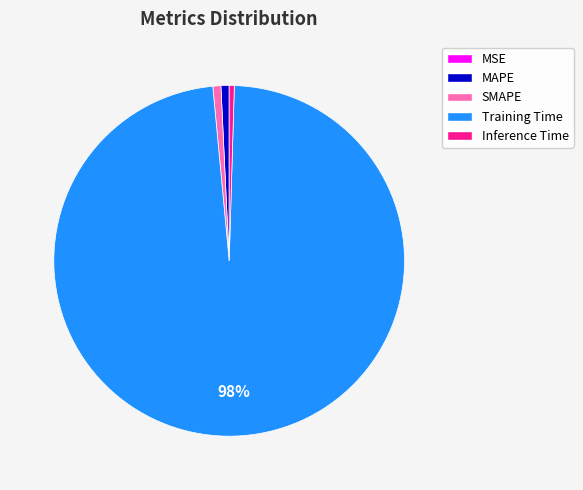

What percentage is the MAPE slice, to the nearest percent?

1%